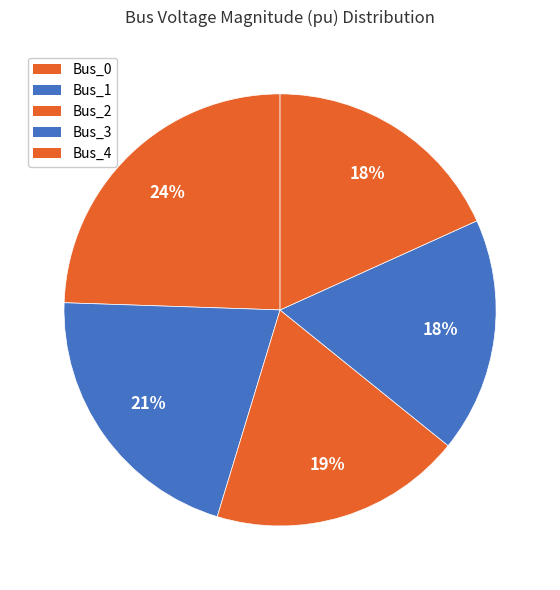

Is there any slice that represents more than half of the pie?

No